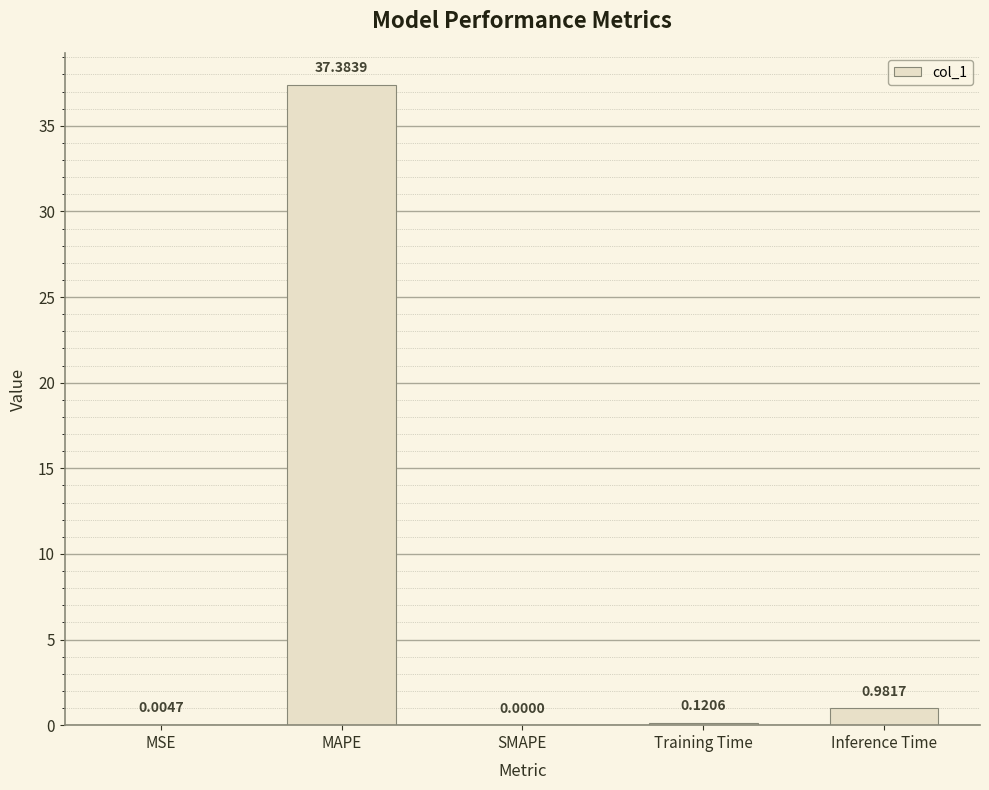

Between Inference Time and MAPE, which is larger?

MAPE